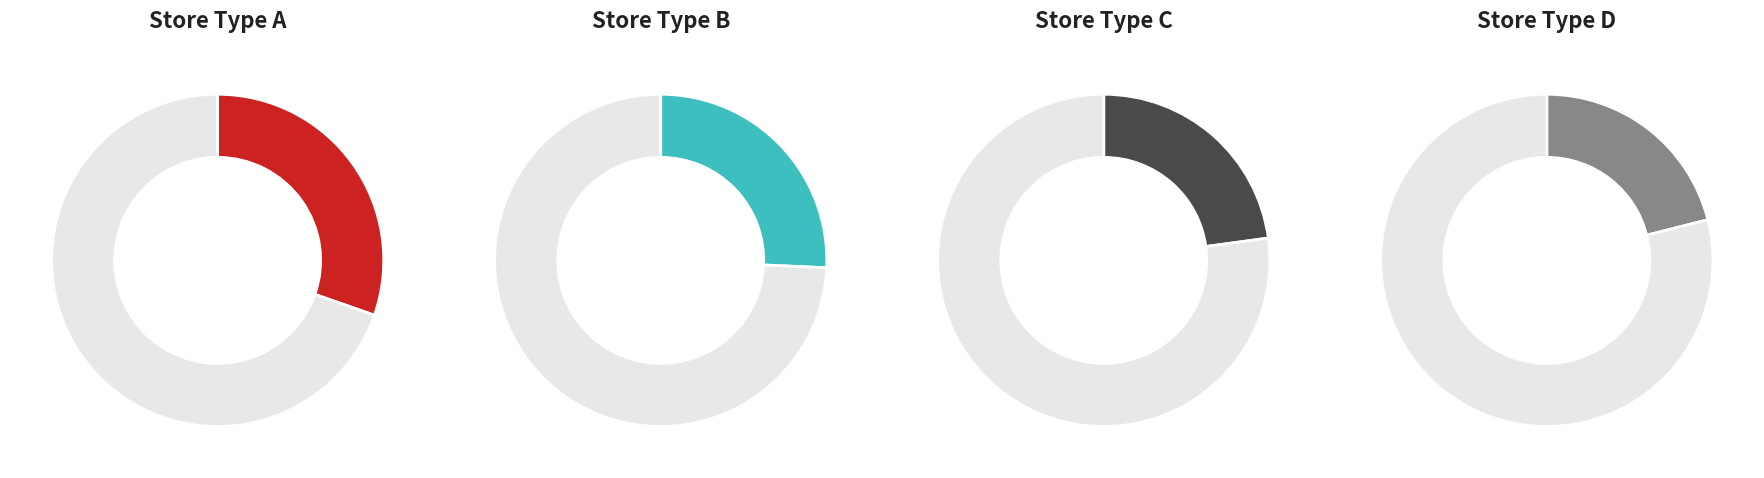

Rank the categories by value from highest to lowest.

A, B, C, D